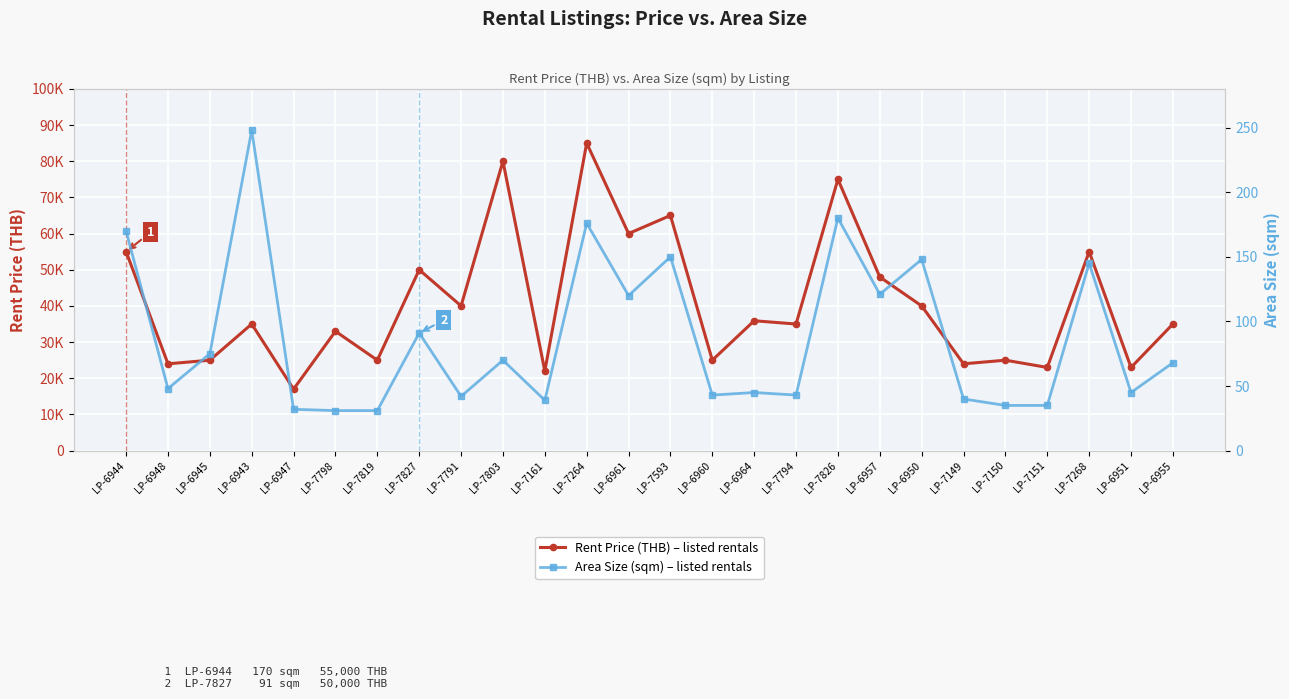

The Area Size (sqm) series shows 59 at LP-7150. True or false?

False